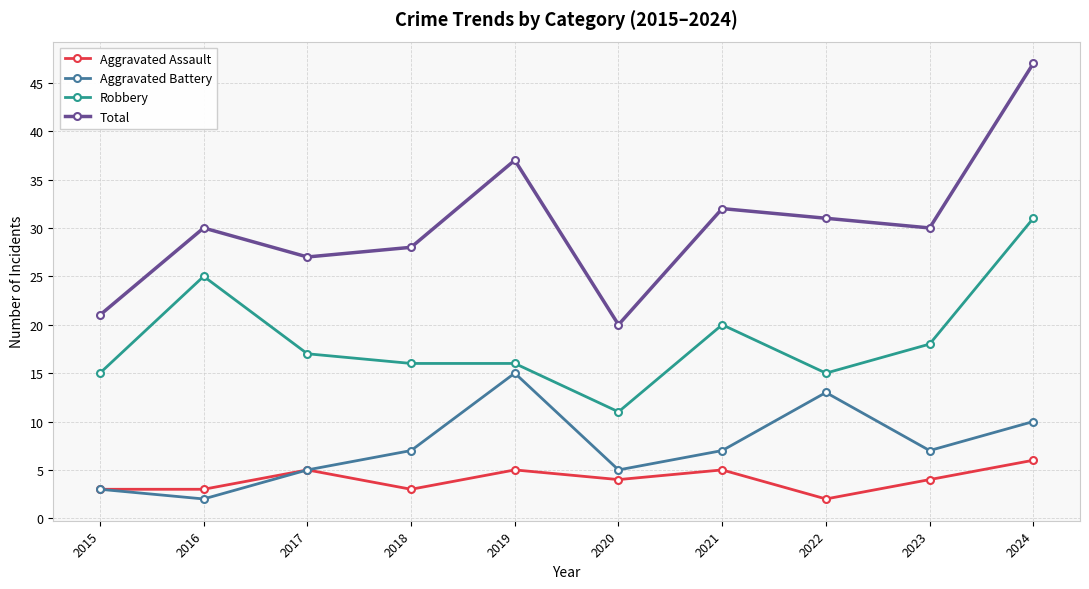

True or false: Aggravated Assault has more than 0 interior local peaks.

True